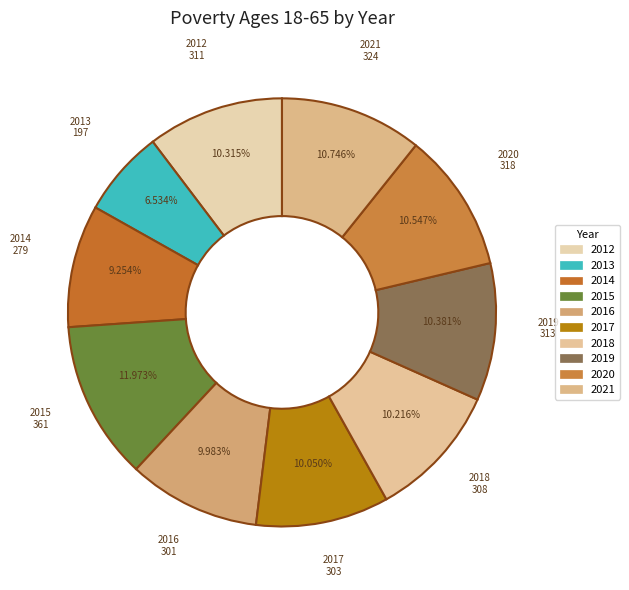

The 2012 slice represents 10% of the pie. True or false?

True